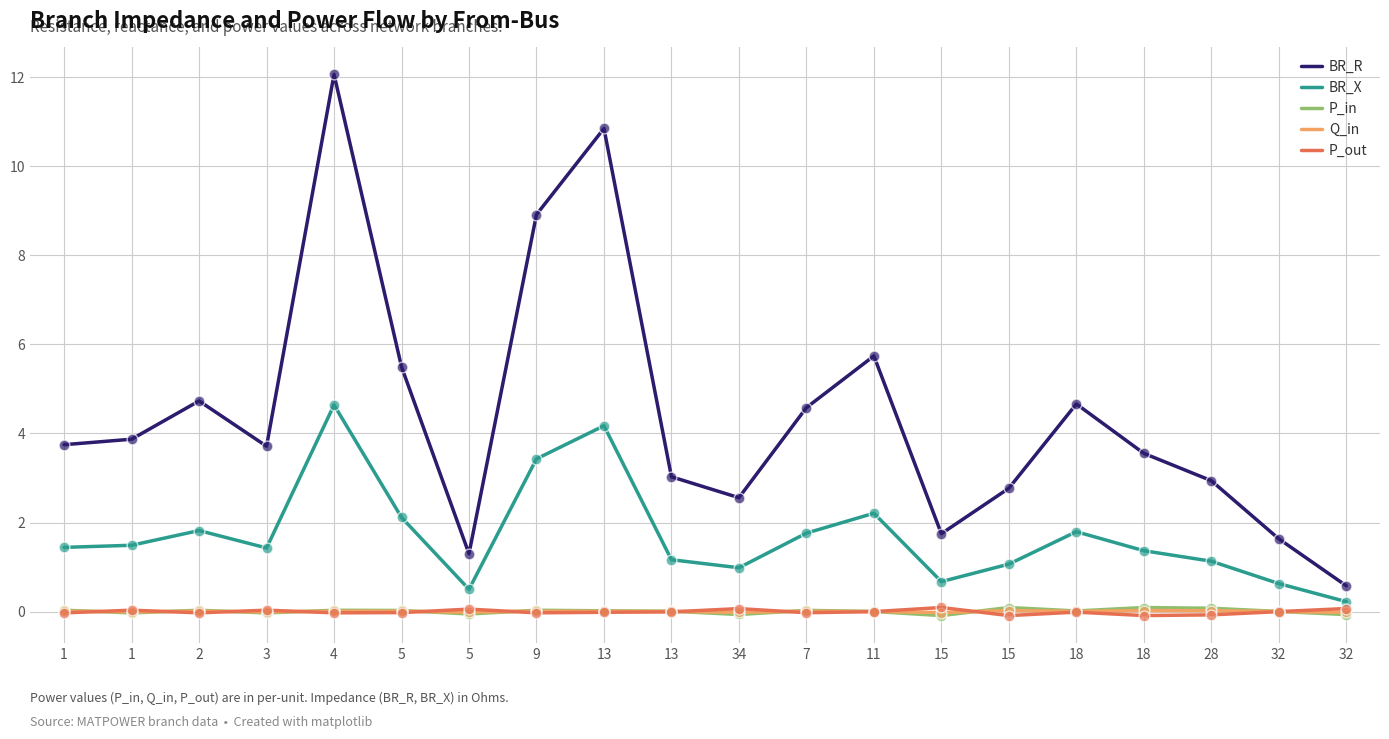

How many lines are shown in the chart?

5